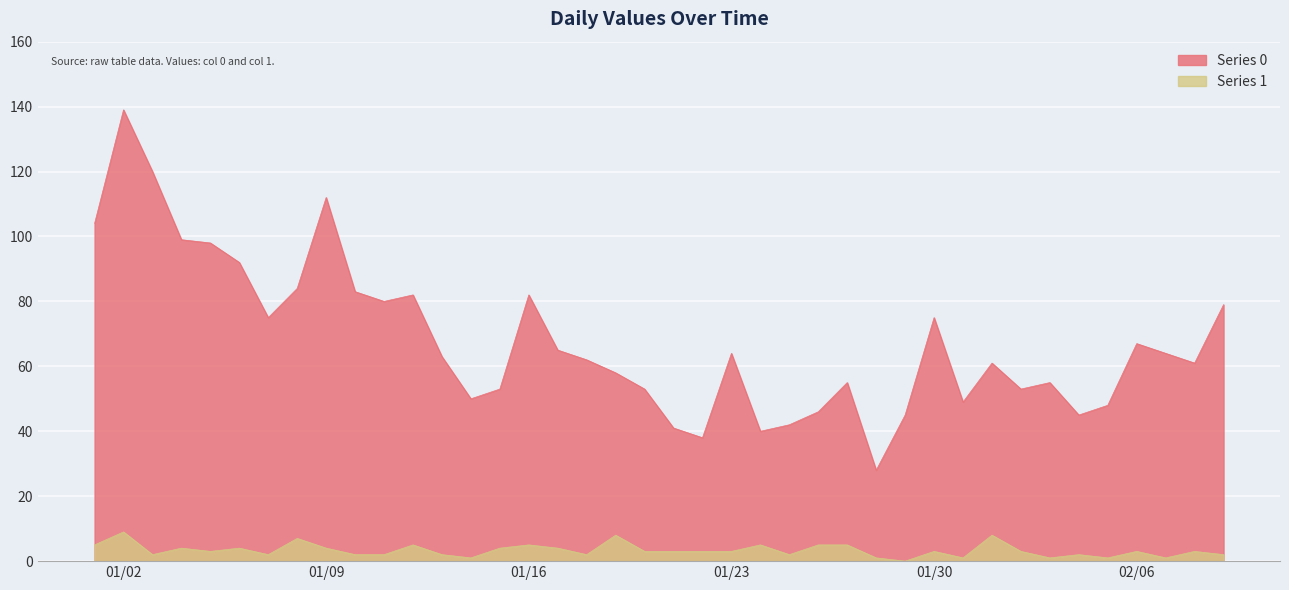

How many series are shown in this chart?

2